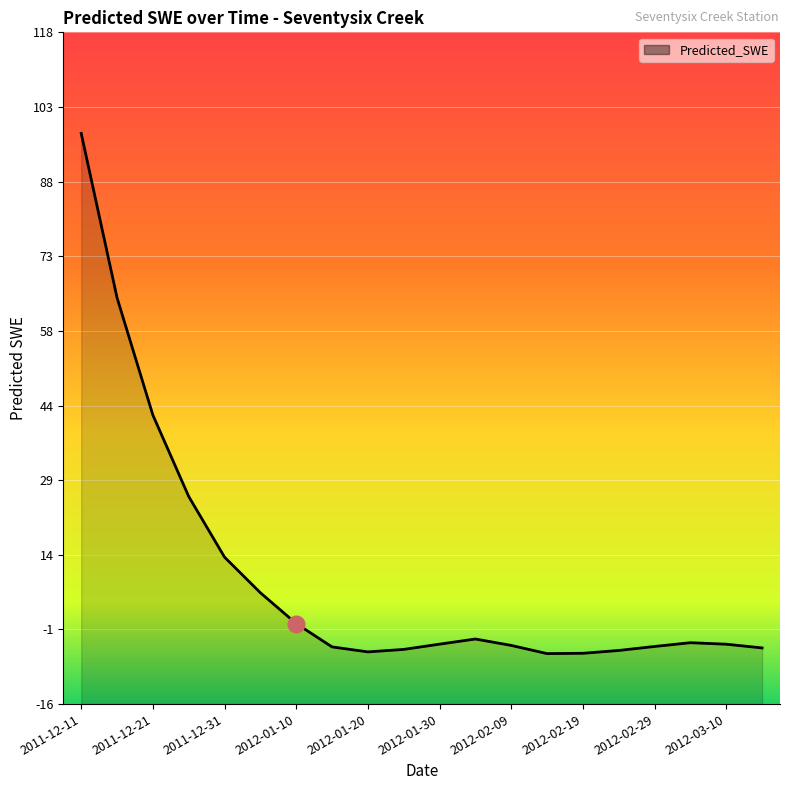

What is the average value?

9.7